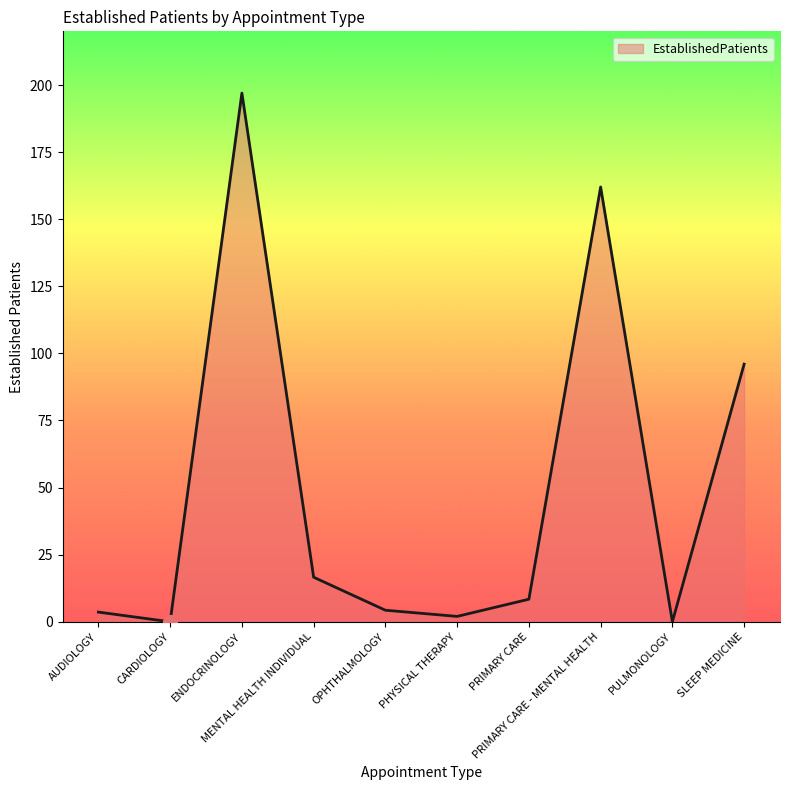

The value at SLEEP MEDICINE is 96.0. True or false?

True